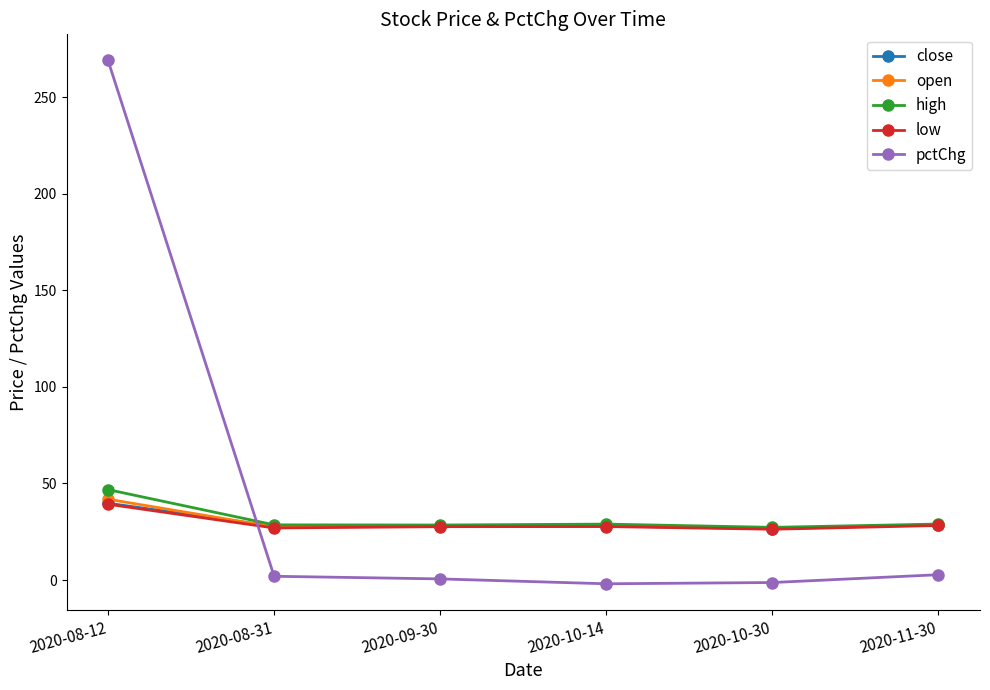

What is the value of the close point at the 4th from the left?

28.0